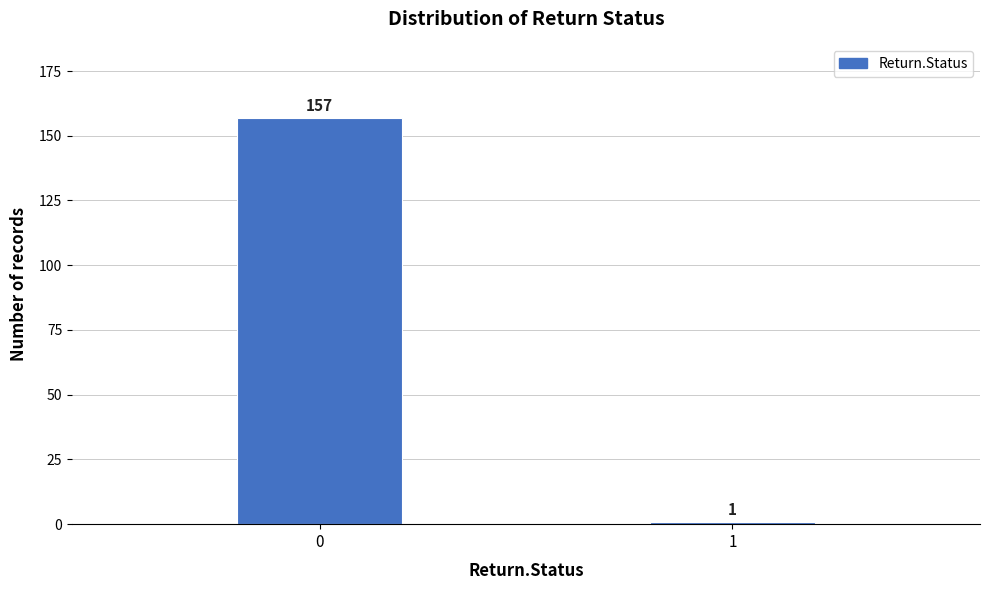

Reading right to left, what are all the values shown in this chart?

1	157